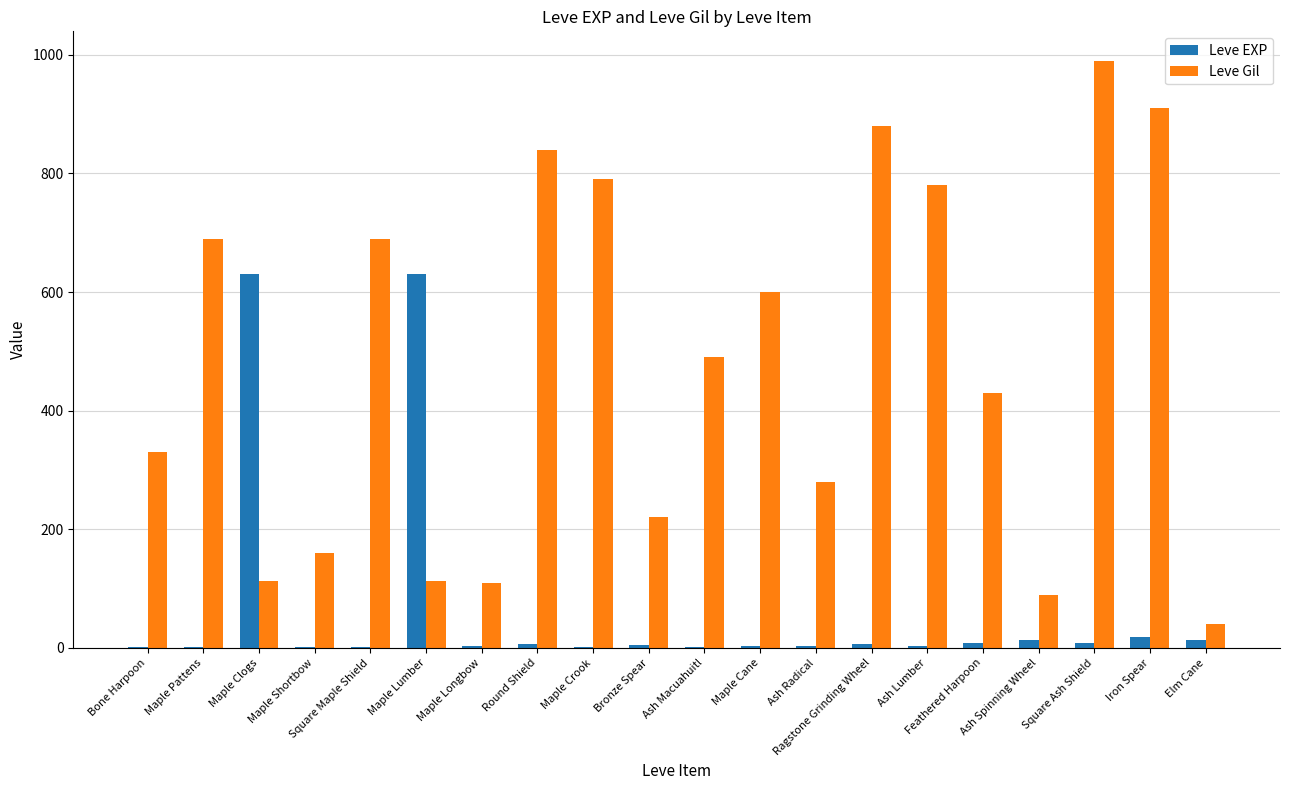

Which series has the largest total across all categories?

Leve Gil